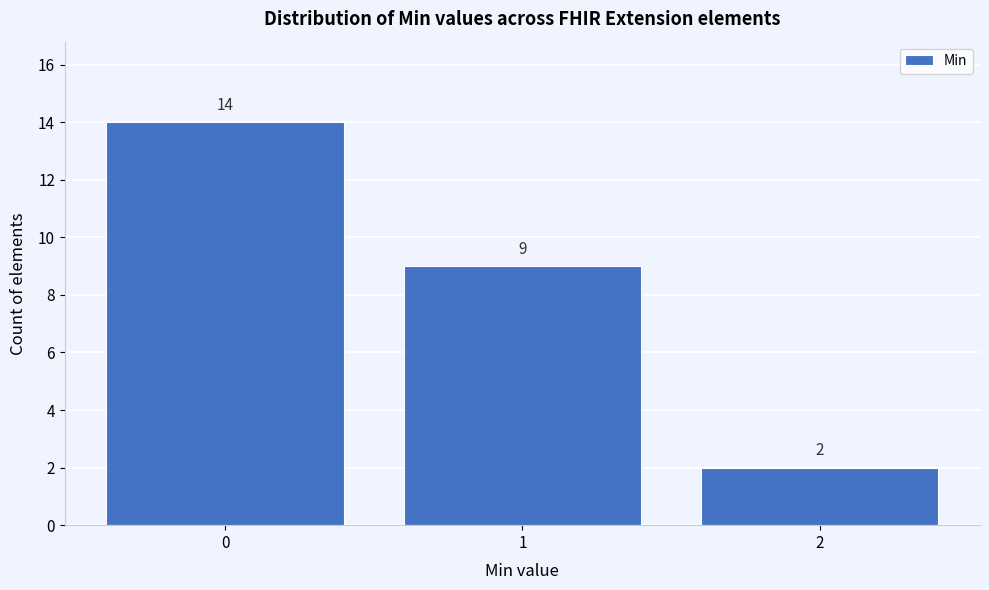

Over which range of the x-axis is the bar tallest?

-0.5 to 0.5